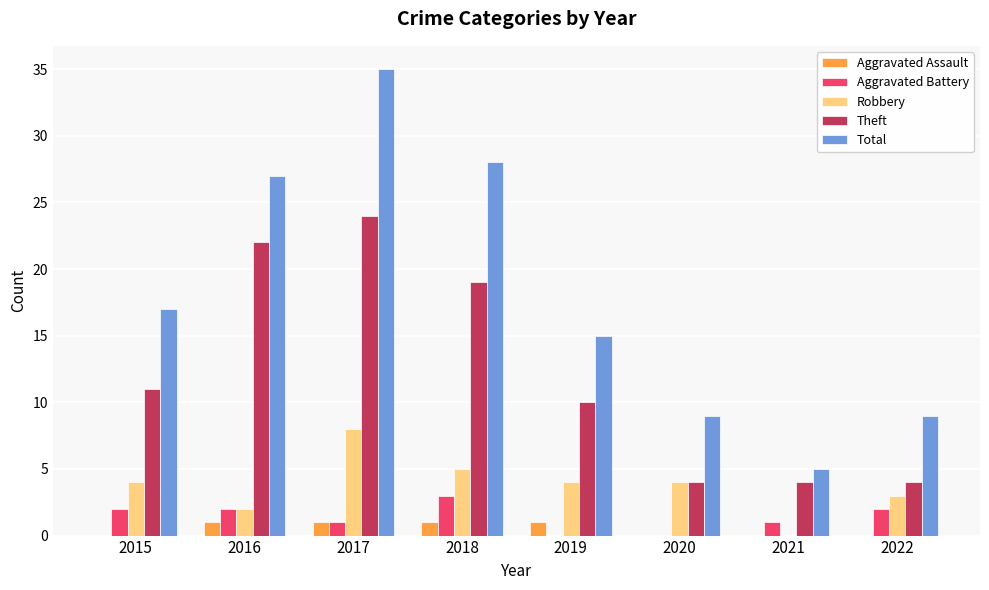

Between 2017 and 2018, which series saw the biggest shift?

Total